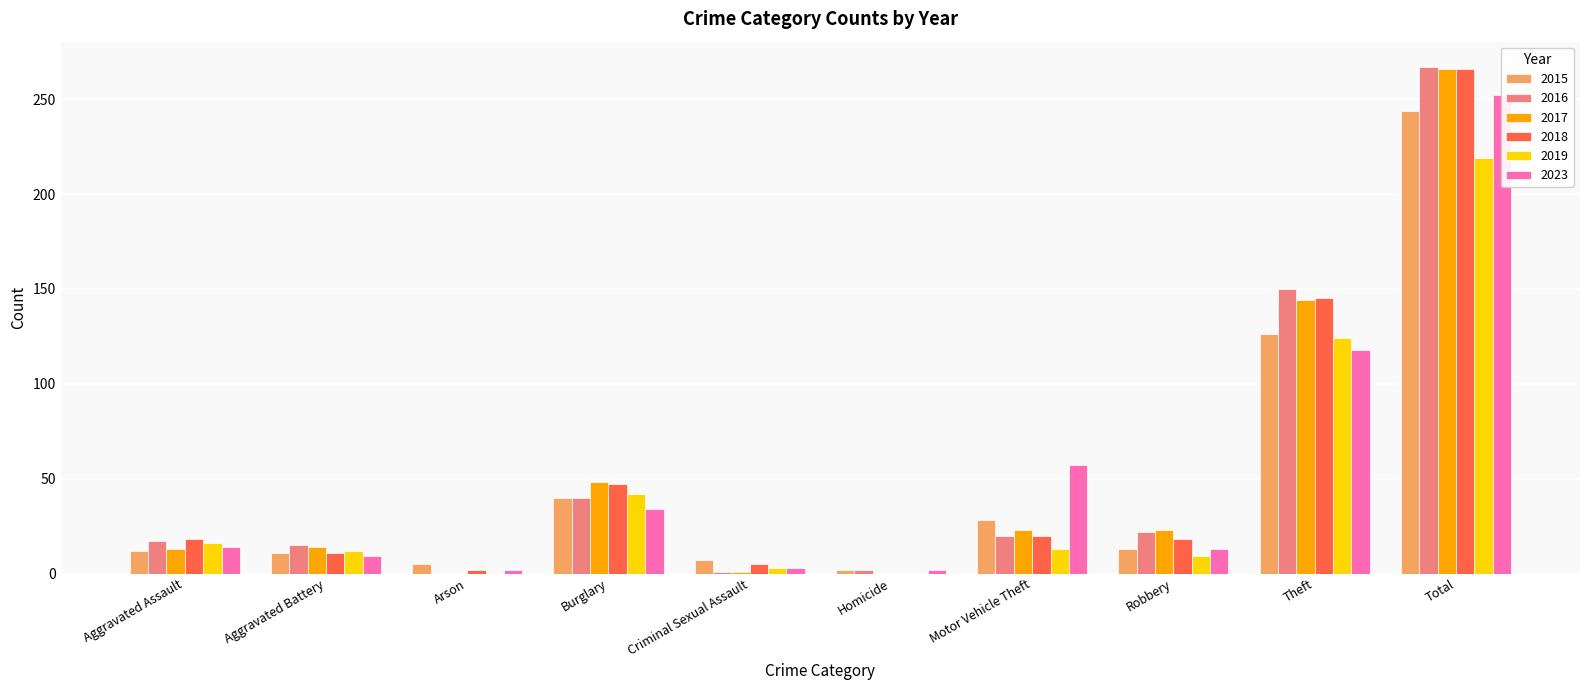

Is the value of 2015 at Robbery greater than the value of 2023 at Criminal Sexual Assault?

Yes